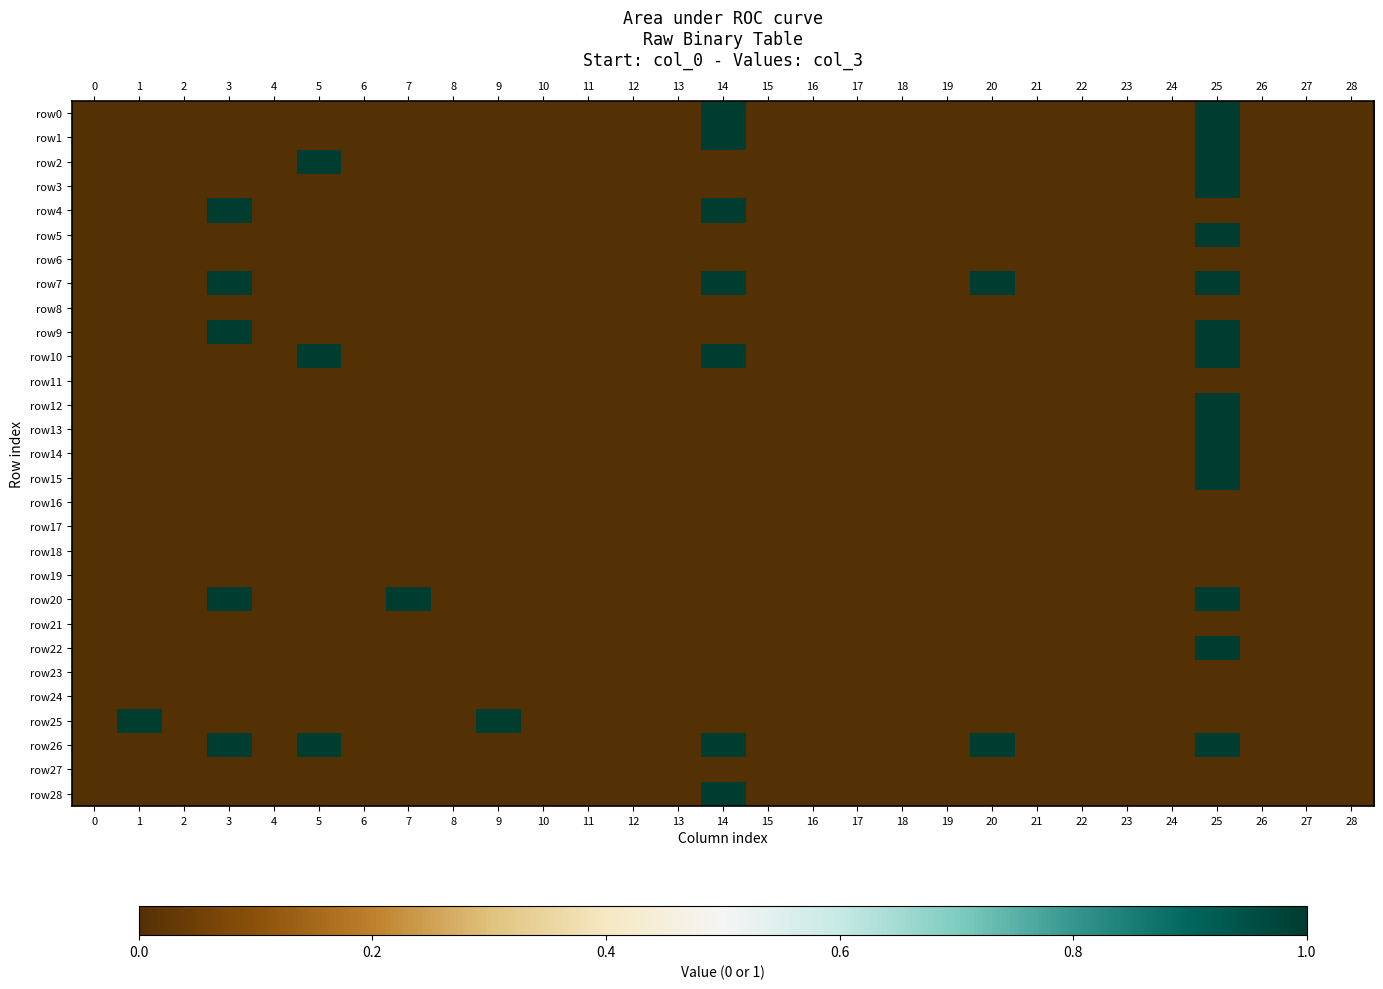

At which category does the chart reach its peak across all series?

14